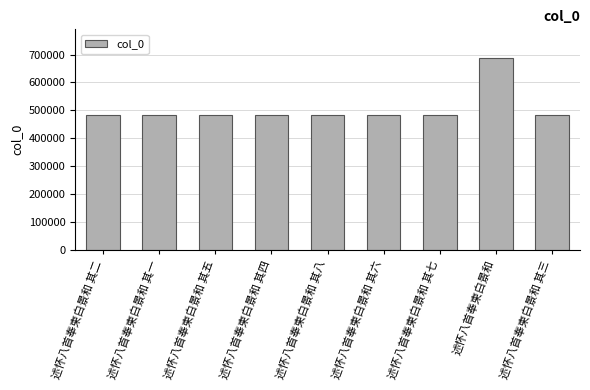

What is the difference between the maximum and minimum values?

203255